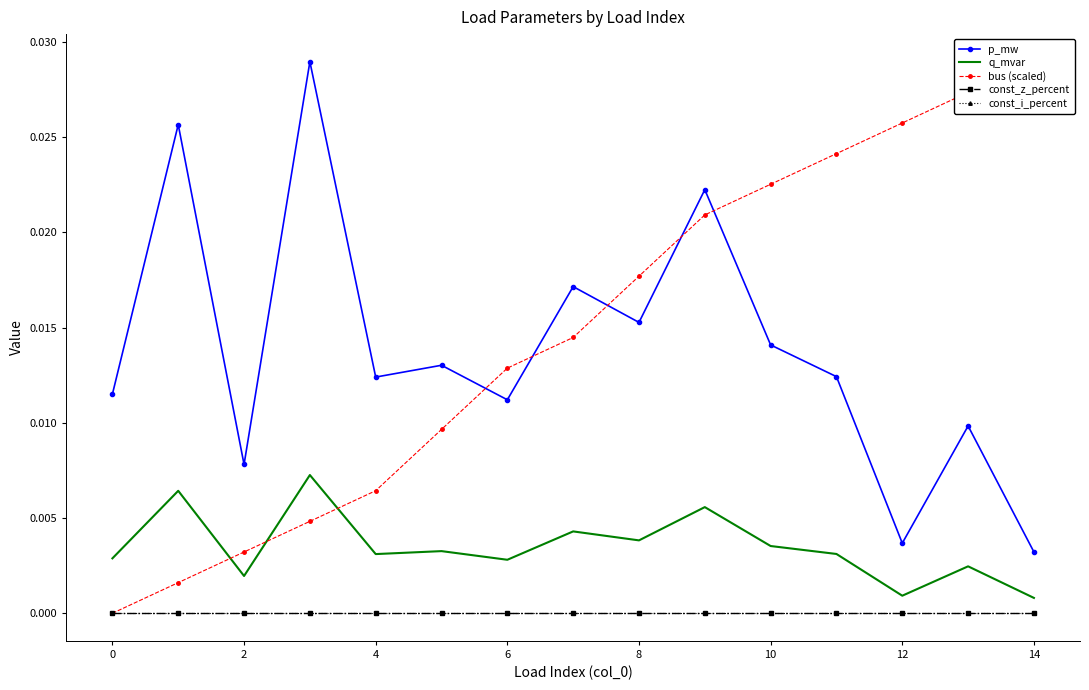

True or false: q_mvar and p_mw intersect in this chart.

False